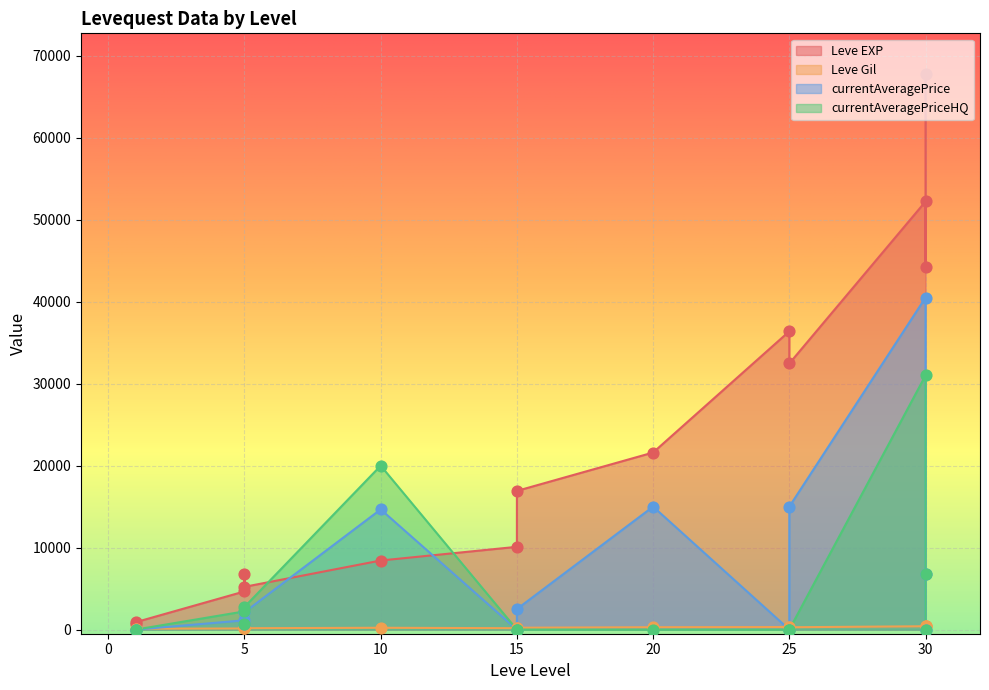

At which category is the sum across all series the highest?

30